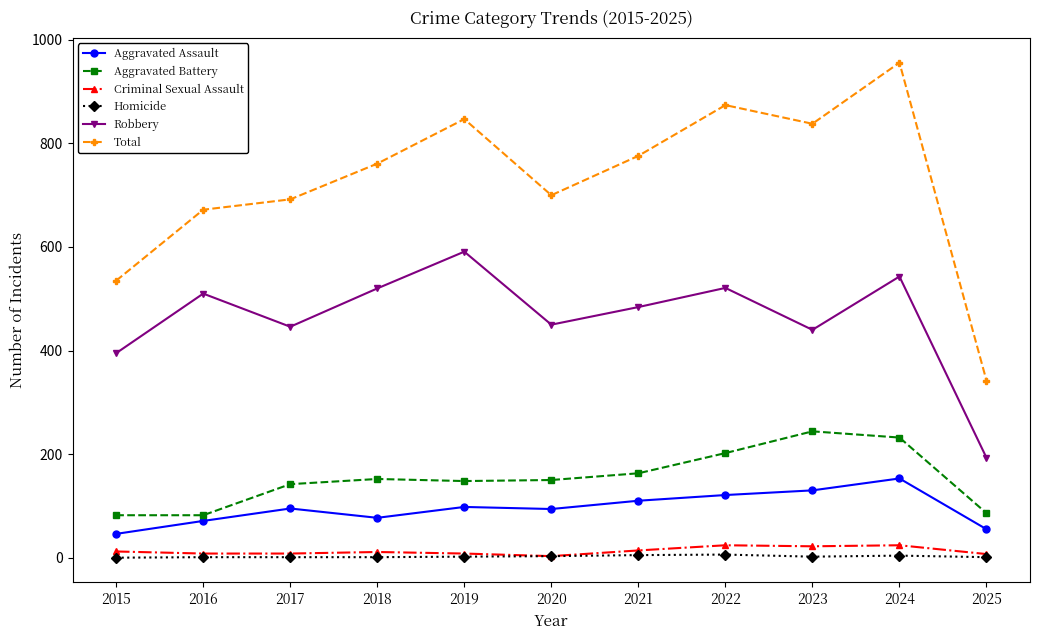

The value of Criminal Sexual Assault at 2022 is 24. True or false?

True